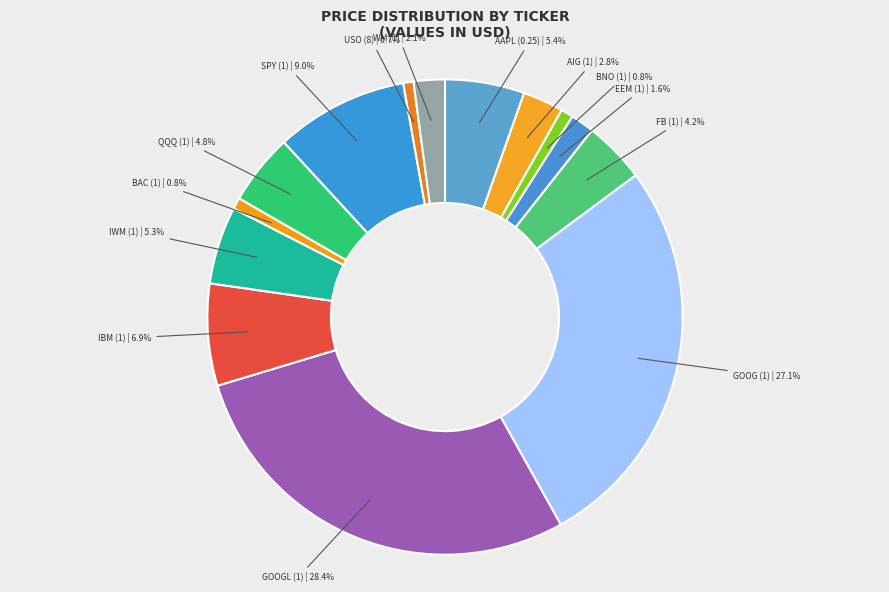

To the nearest percent, what is the average slice percentage?

7%